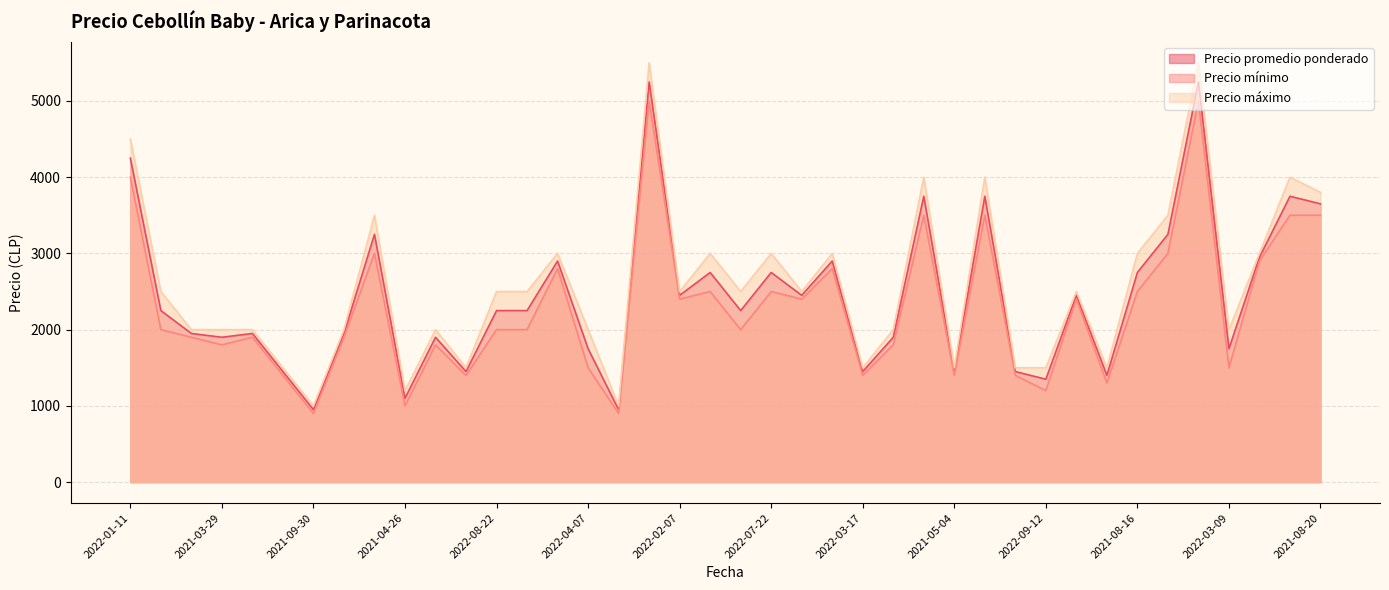

Is the value of Precio mínimo at 2021-04-12 greater than the value of Precio máximo at 2022-08-19?

No